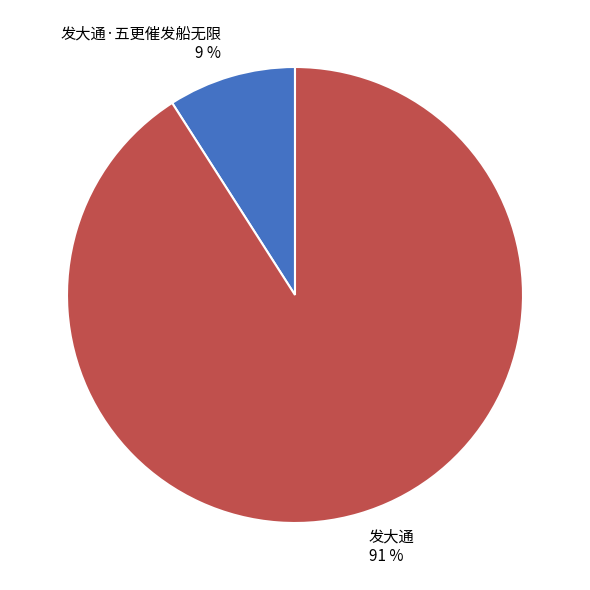

Between 发大通 and 发大通·五更催发船无限, which is larger?

发大通